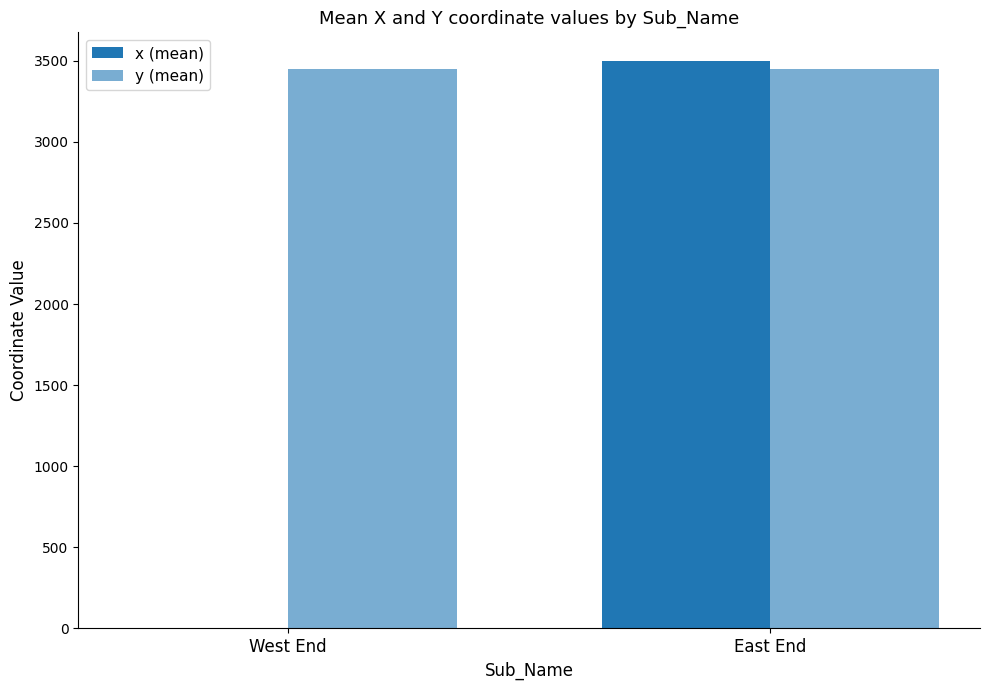

What is the label of the 2nd bar from the left?

East End